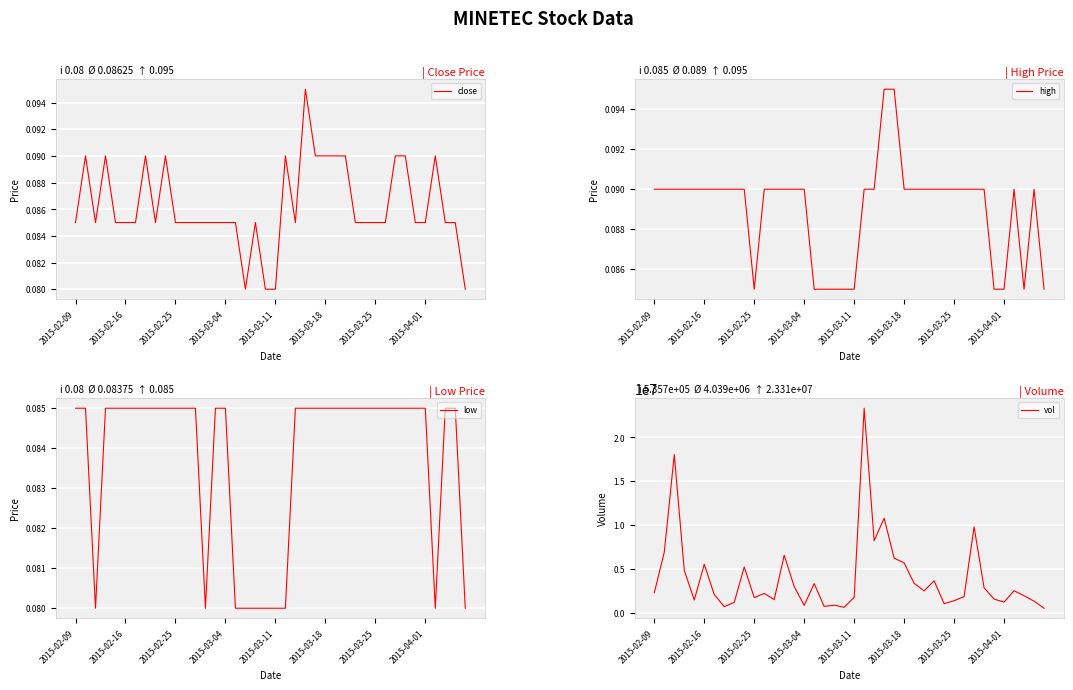

What are all the series names shown in the legend?

close, high, low, vol